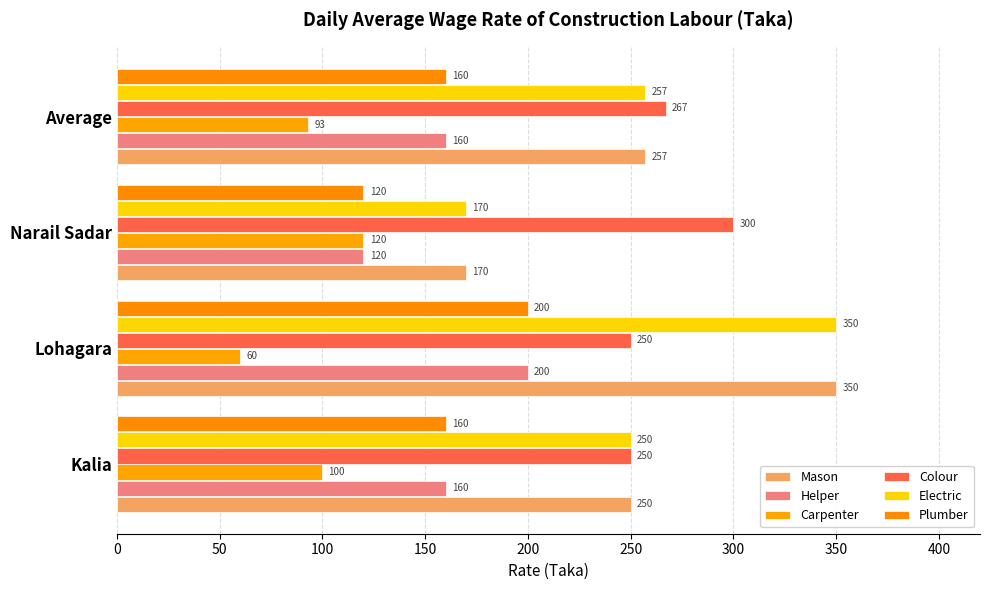

Which series has the largest range (max minus min)?

Mason